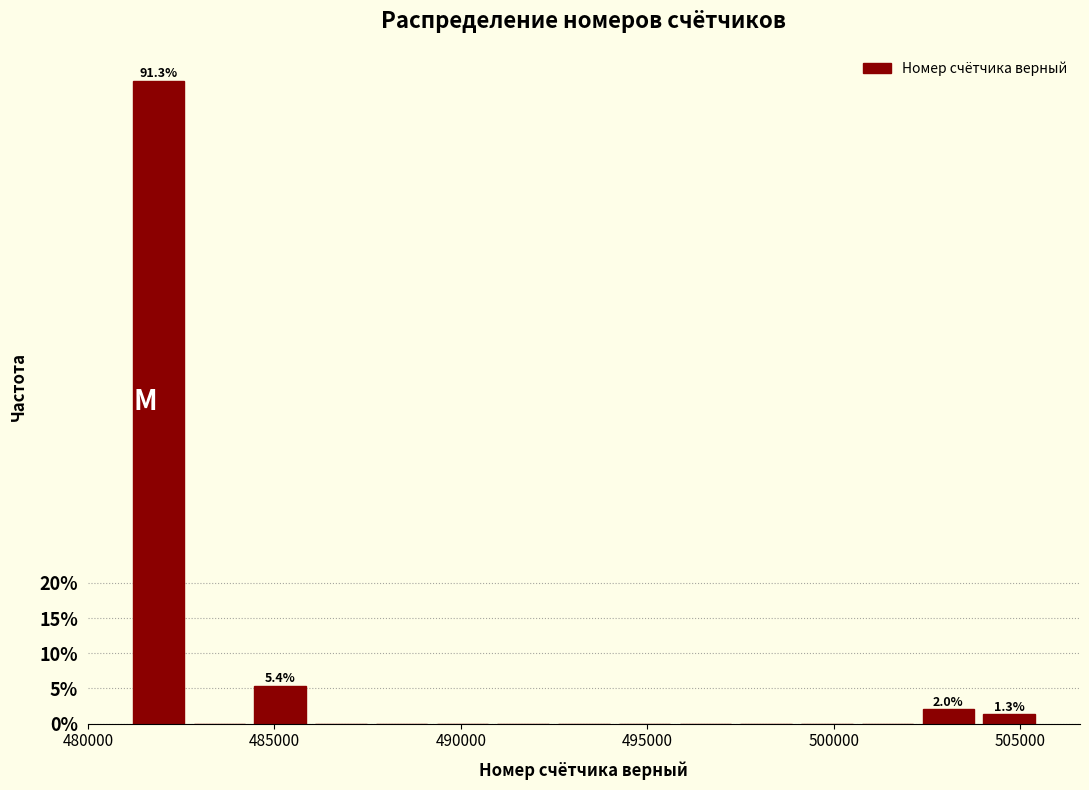

Read against the x-axis, roughly where is the centre of the tallest bar?

482000